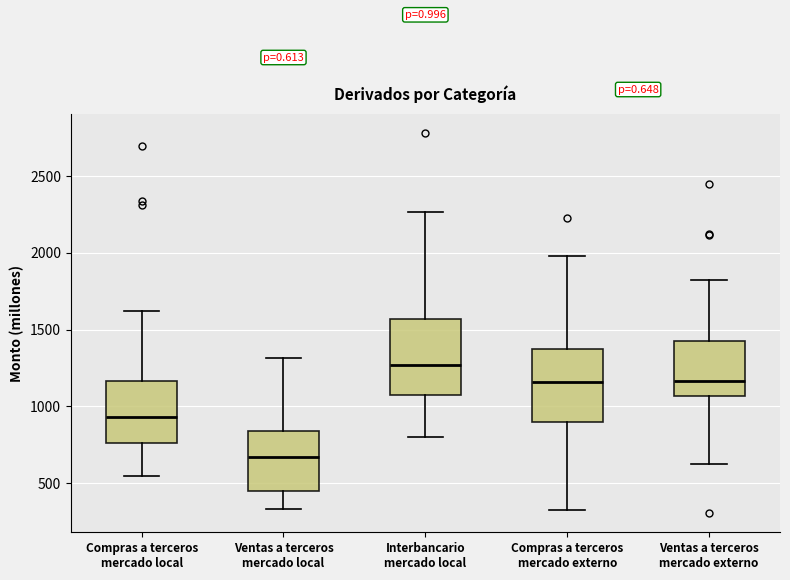

Reading left to right, read every box against the y-axis: the position of its median line, the range the box covers, and the ends of its whiskers. The values are not printed on the chart, so give them approximately, as read against the axis.

Compras a terceros mercado local: median 950, box 750 to 1150, whiskers 550 to 1600
Ventas a terceros mercado local: median 650, box 450 to 850, whiskers 350 to 1300
Interbancario mercado local: median 1250, box 1100 to 1550, whiskers 800 to 2250
Compras a terceros mercado externo: median 1150, box 900 to 1350, whiskers 350 to 2000
Ventas a terceros mercado externo: median 1150, box 1050 to 1400, whiskers 600 to 1800